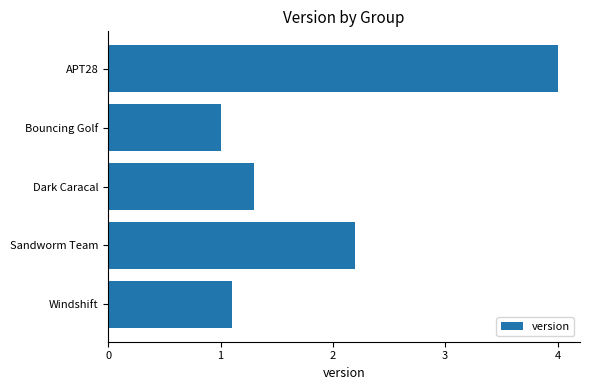

The chart shows a value of 1.1 at Windshift. True or false?

True